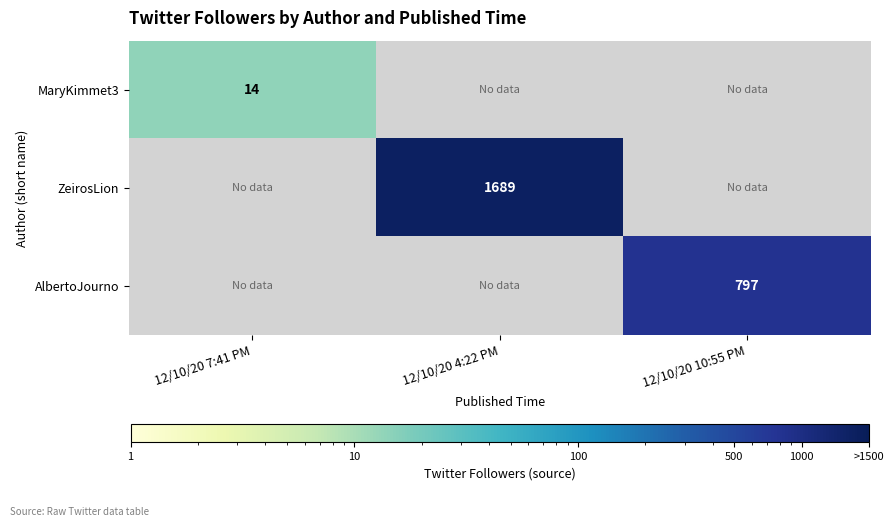

The value of ZeirosLion at 12/10/20 4:22 PM is 1689. True or false?

True